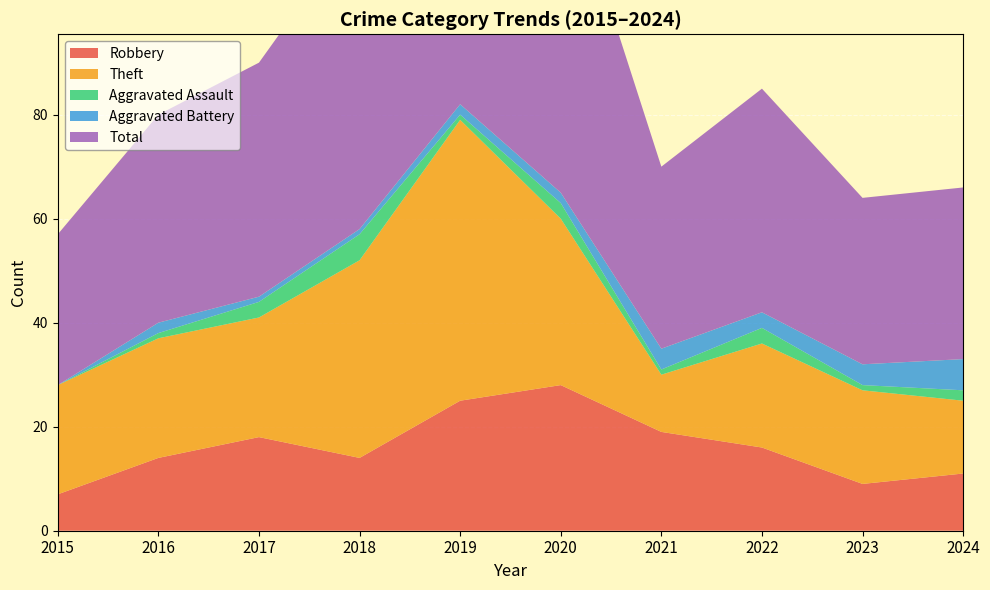

Reading left to right, what are all the values shown in this chart?

Robbery: 7	14	18	14	25	28	19	16	9	11
Theft: 21	23	23	38	54	32	11	20	18	14
Aggravated Assault: 0	1	3	5	1	3	1	3	1	2
Aggravated Battery: 0	2	1	1	2	2	4	3	4	6
Total: 29	40	45	59	83	65	35	43	32	33